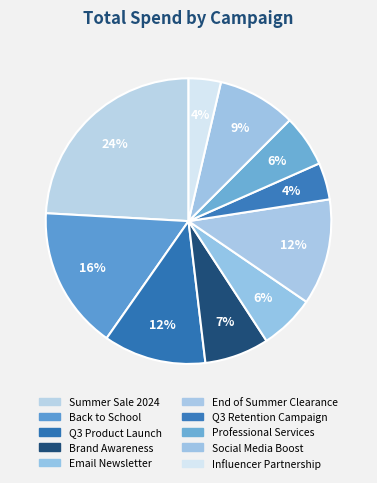

What percentage is the Professional Services slice, to the nearest percent?

6%